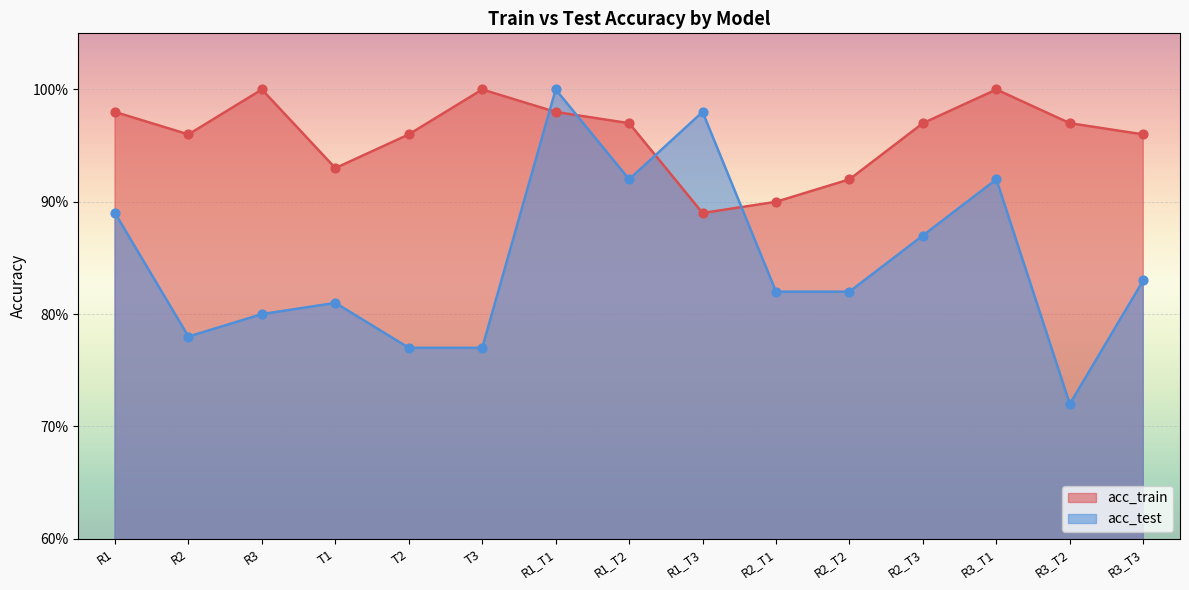

Which series contains the lowest Y value?

acc_test